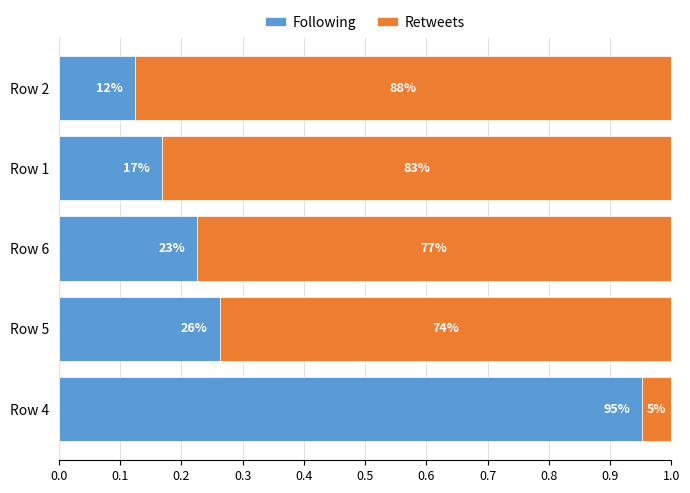

At how many categories does at least one series exceed 0?

5